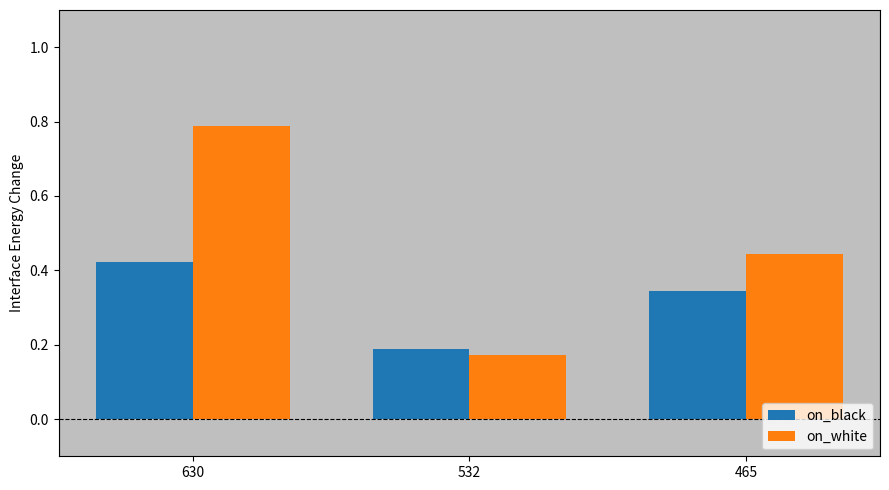

Where is on_black nearest to the value 0?

532